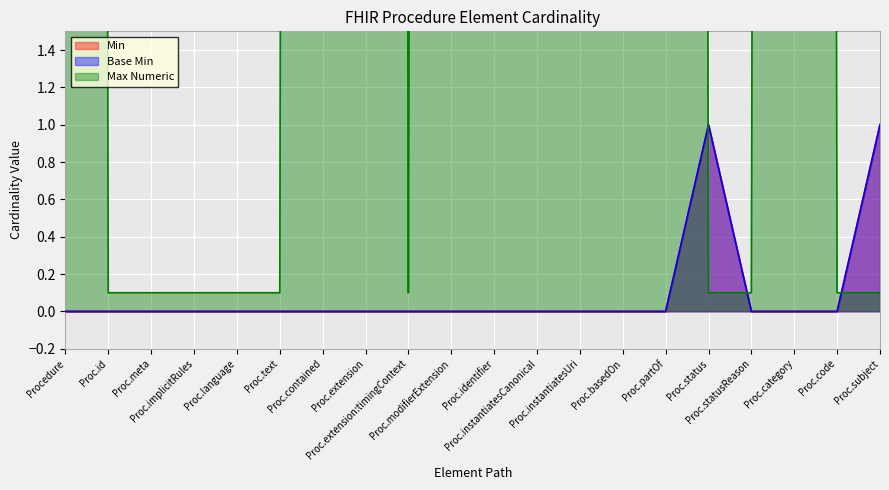

The Max Numeric series shows 0.1 at Proc.code. True or false?

False